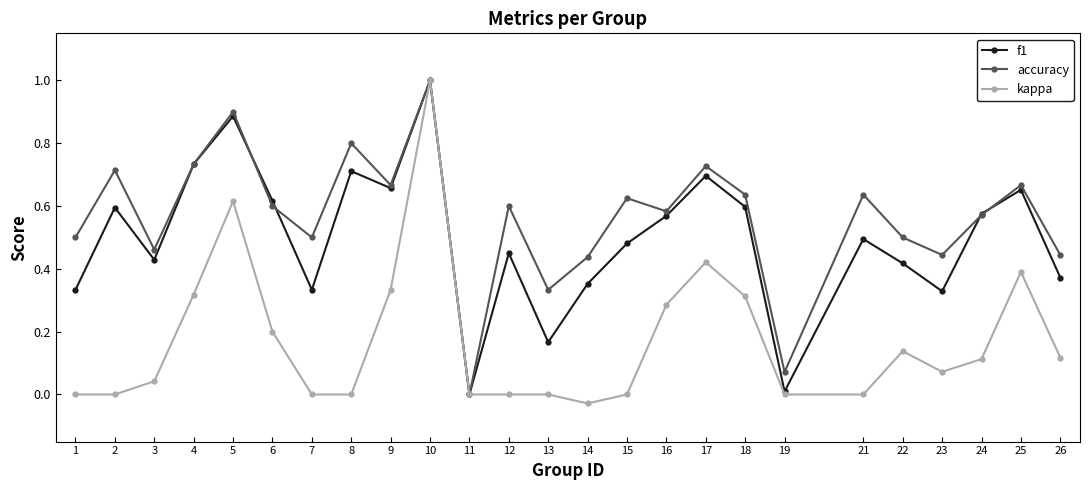

The value of f1 at 3 is 0.4. True or false?

True